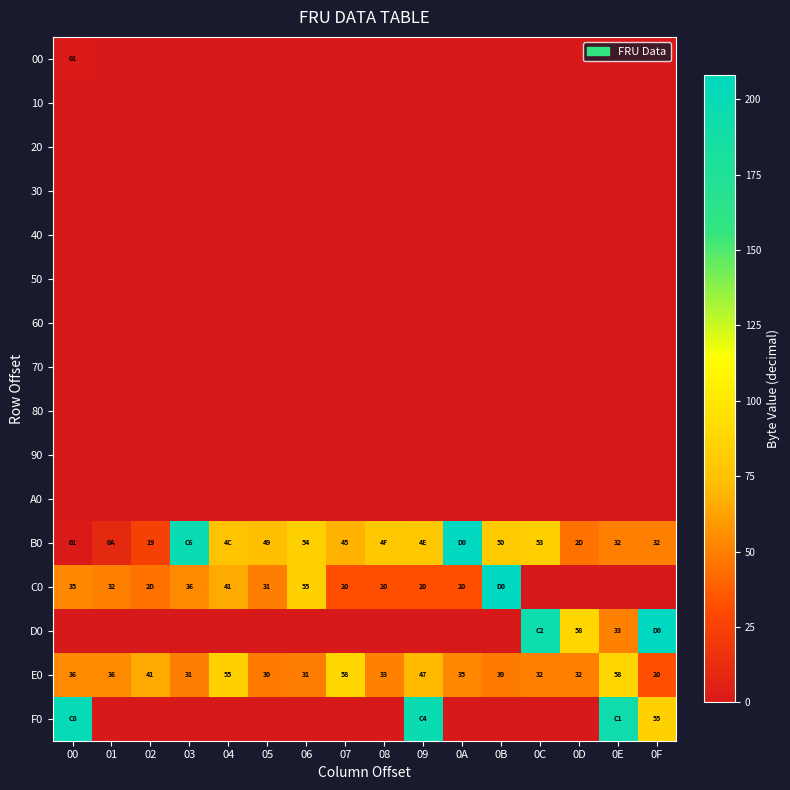

What is the sum of the D0 values at 0D and 0E?

91